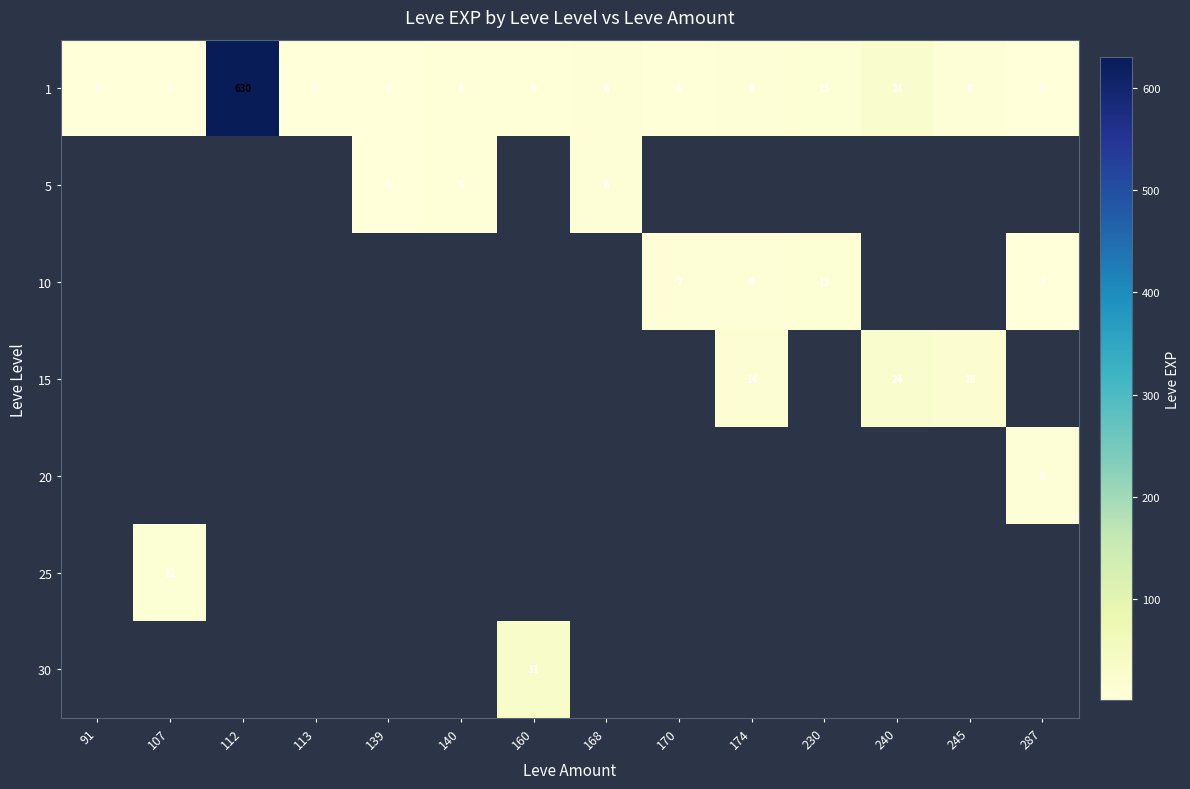

The 20 series shows 8 at 287. True or false?

True